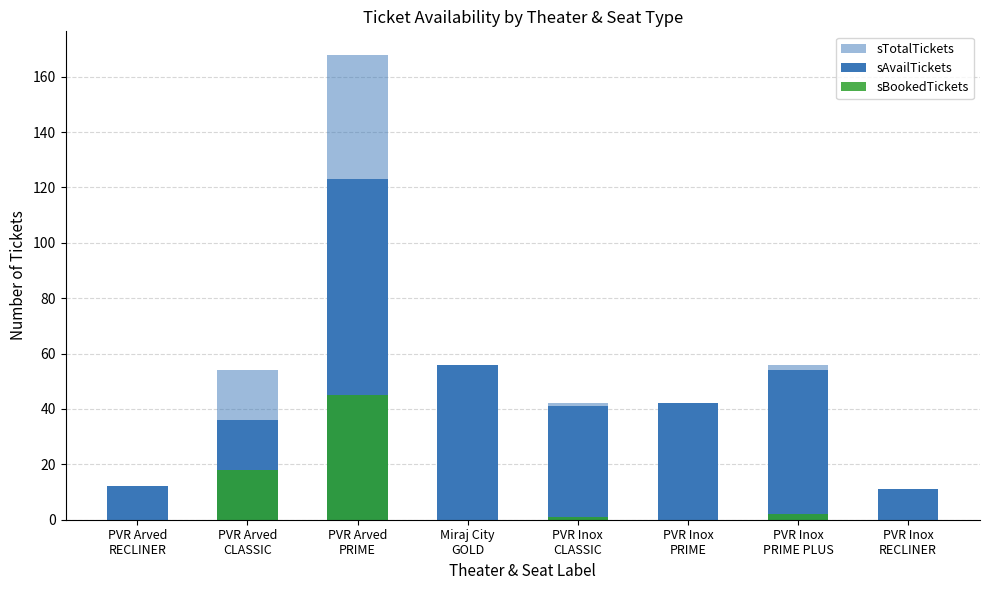

What is the value of the sBookedTickets bar at the 7th from the left?

2